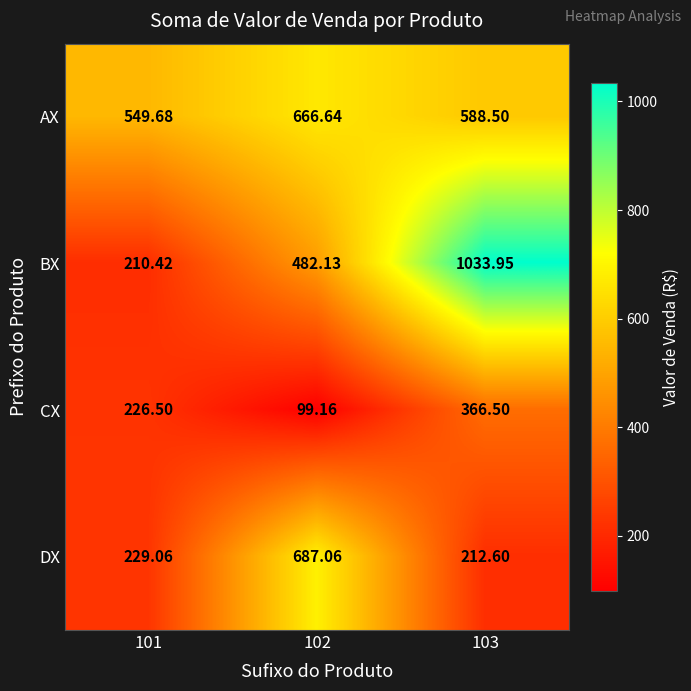

At 101, list the series in order from smallest to largest.

BX, CX, DX, AX